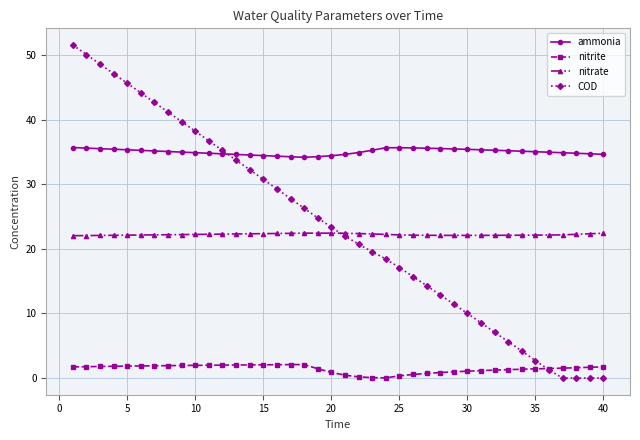

True or false: nitrate has more than 0 interior local peaks.

True